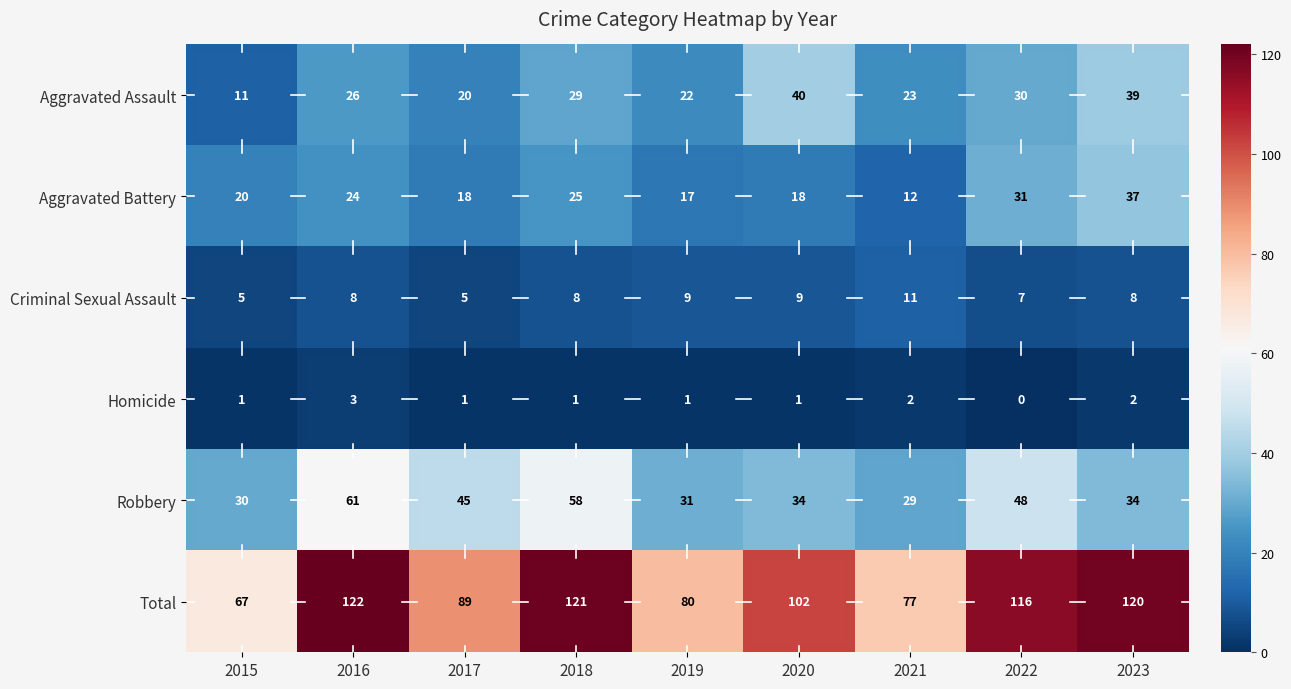

How many series are shown in this chart?

6